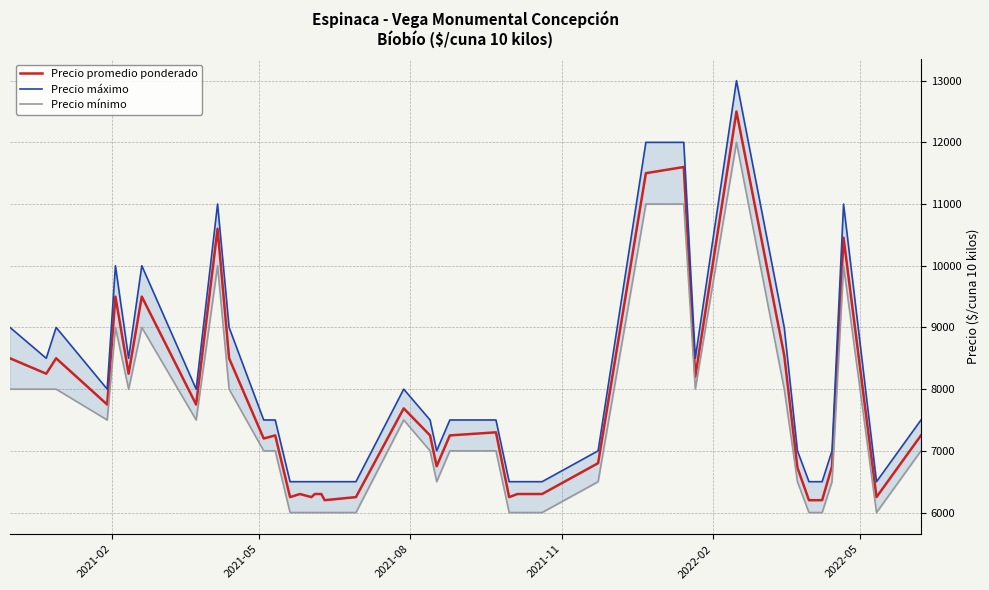

What is the highest value of the Precio promedio ponderado series?

12500